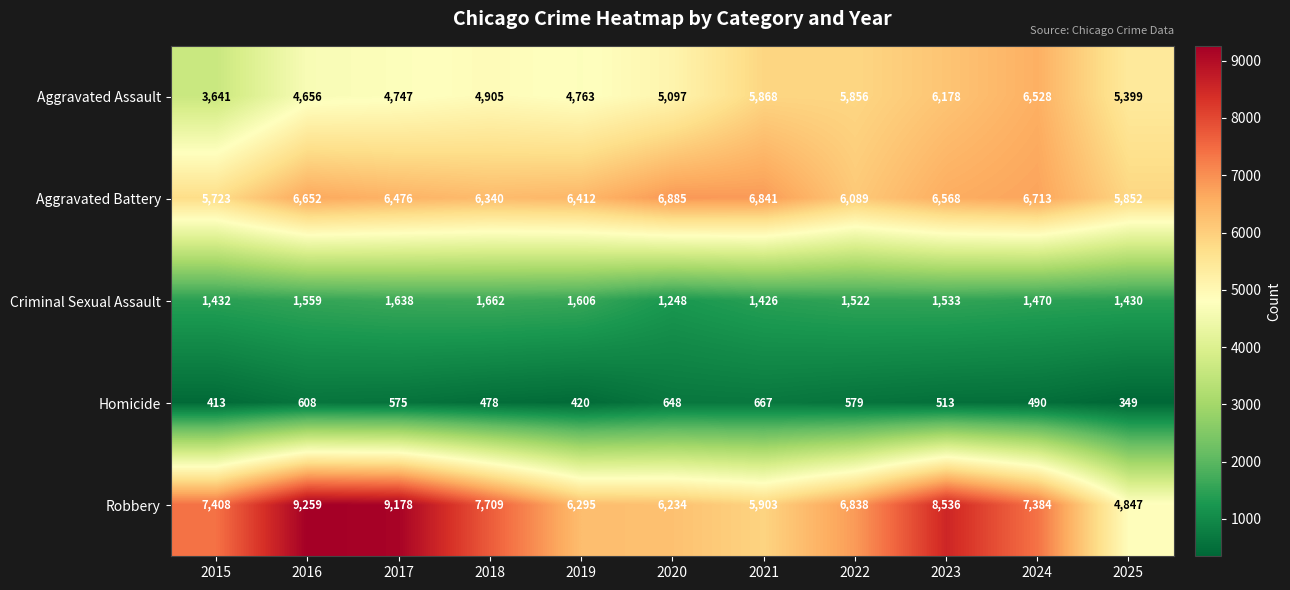

What is the difference between the maximum and minimum values in the Robbery series?

4412